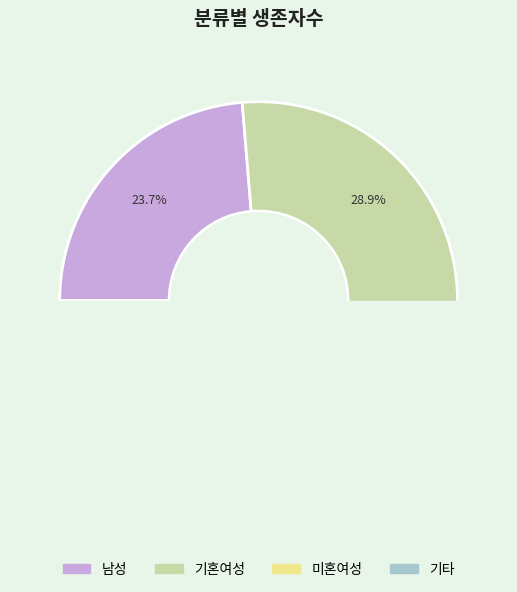

To the nearest percent, what portion does 남성 represent?

24%